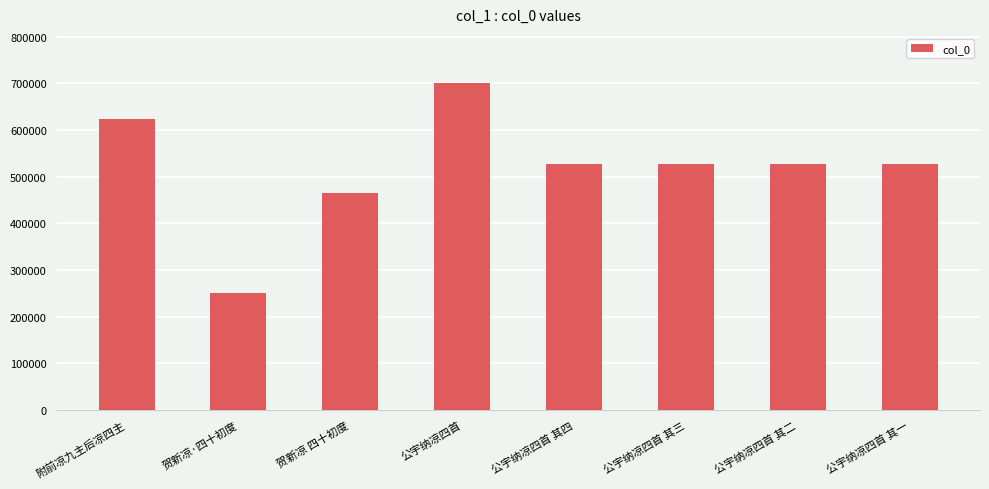

Between 公宇纳凉四首 其三 and 贺新凉·四十初度, which is larger?

公宇纳凉四首 其三